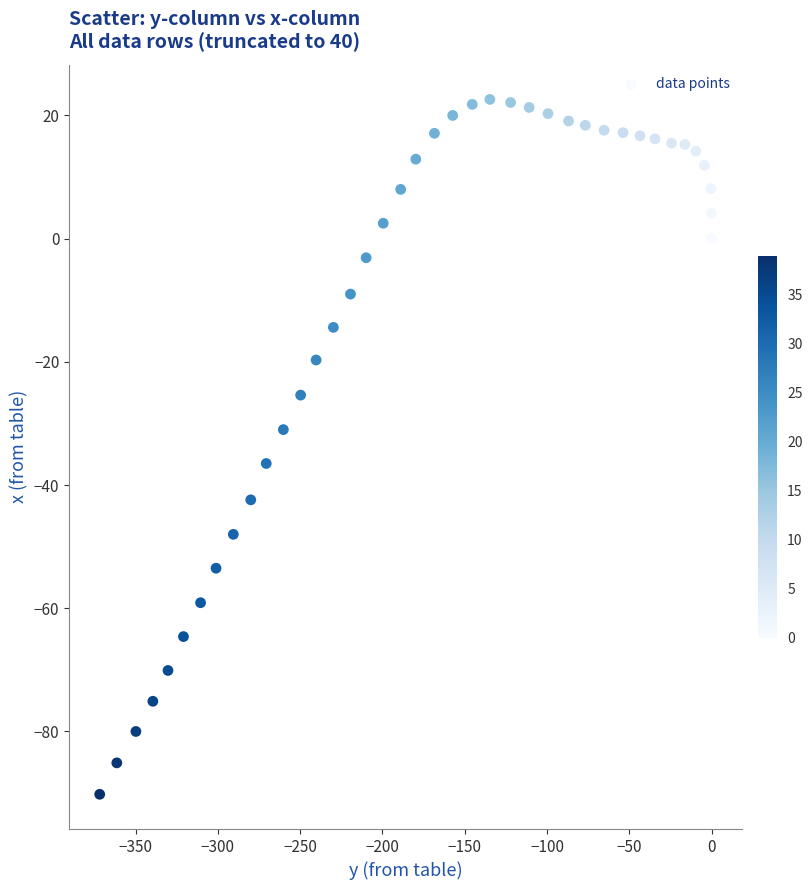

What is the range of Y values (max minus min)?

112.8